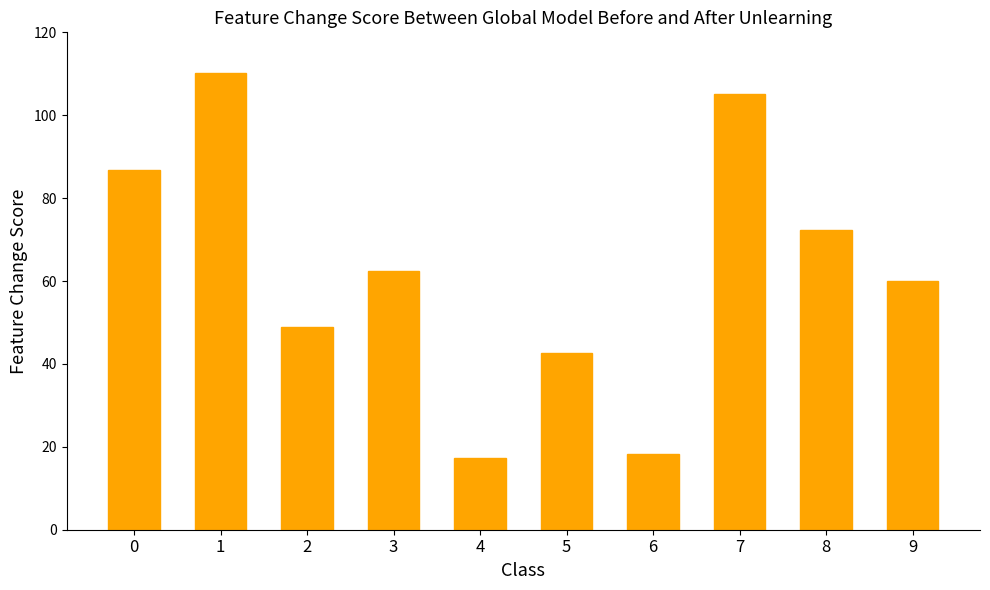

Approximately how many times larger is the value at 9 compared to 7?

0.6